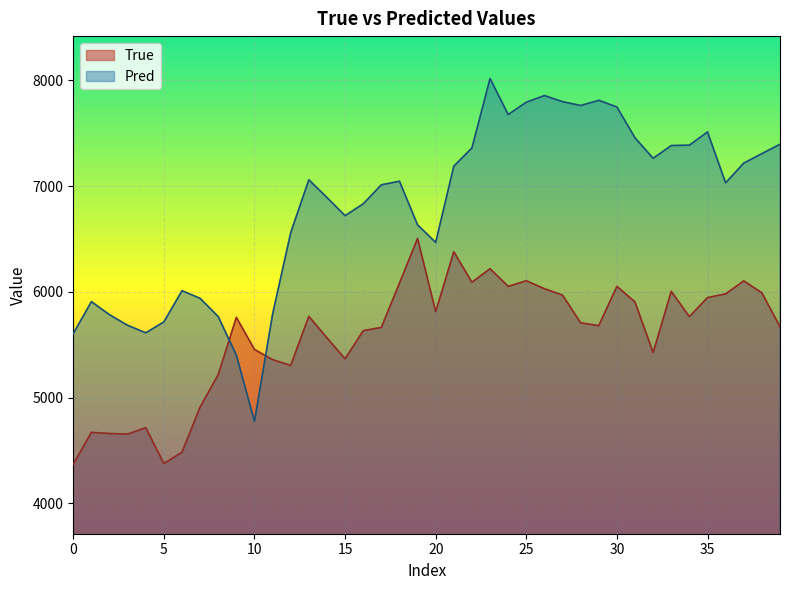

Is it true that Pred equals 12156.4 at 37?

False